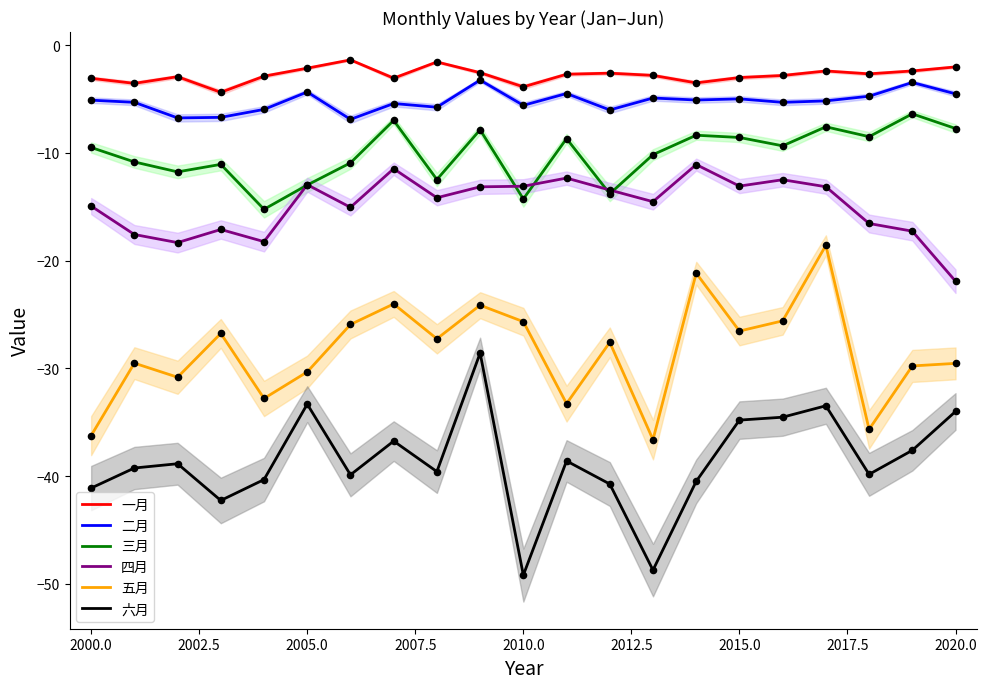

At how many categories does at least one series exceed -39?

21